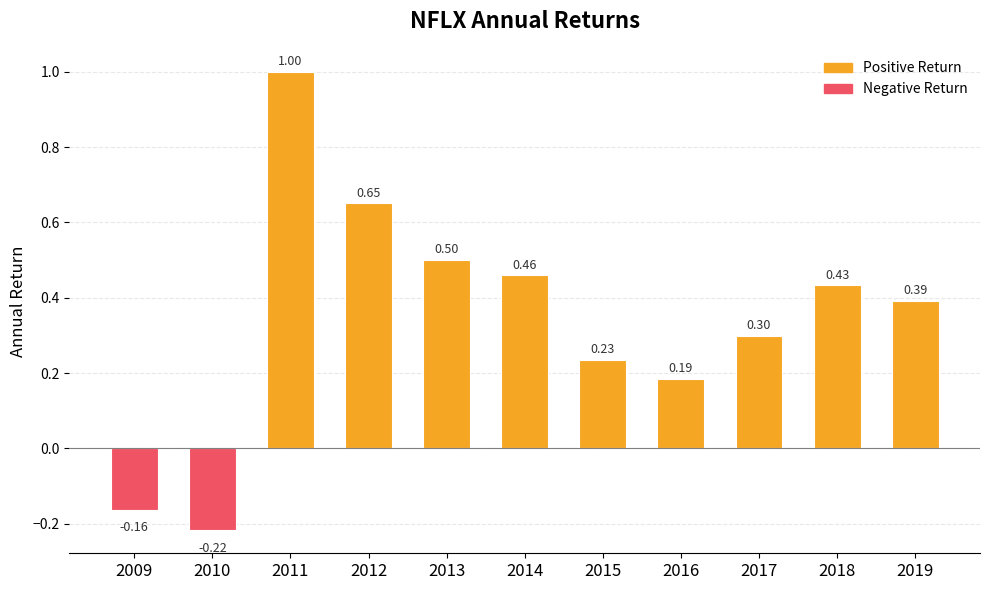

List the labels in order of value, smallest first.

2010, 2009, 2016, 2015, 2017, 2019, 2018, 2014, 2013, 2012, 2011